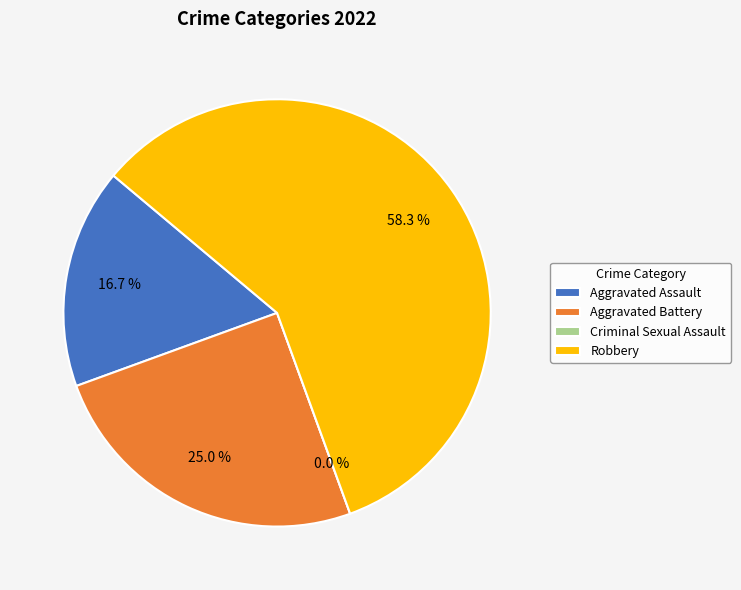

How many segments does this pie chart have?

4